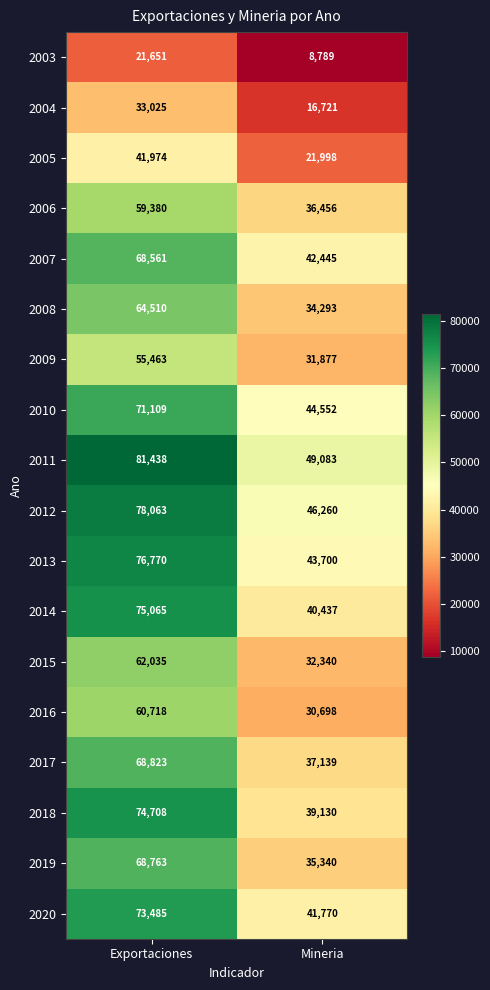

Which series has the widest spread of values?

2018